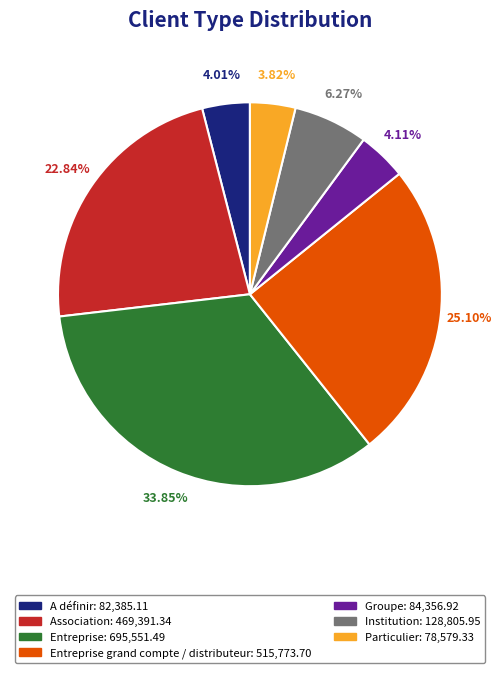

To the nearest percent, what is the difference between the largest and smallest slice percentages?

30%